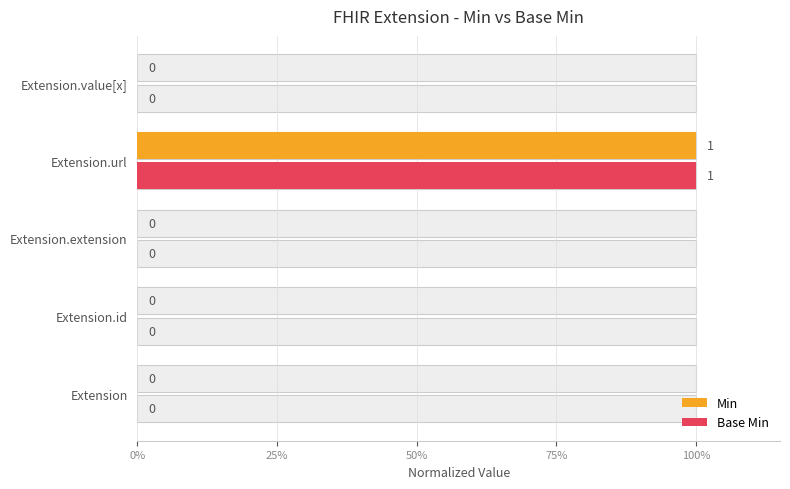

Reading left to right, what are all the values shown in this chart?

Min: 0	0	0	1	0
Base Min: 0	0	0	1	0